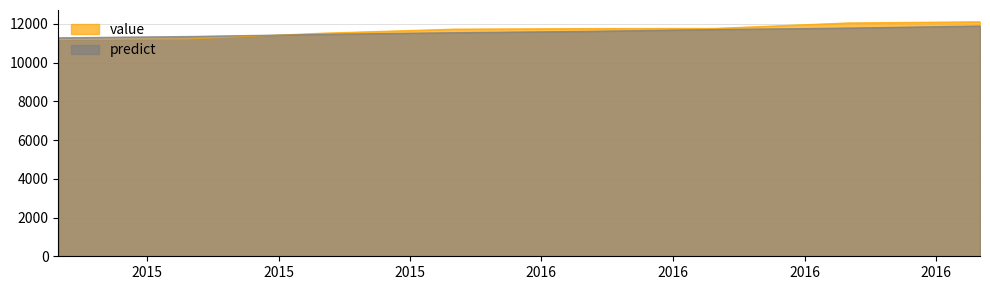

How many times do value and predict cross each other?

1